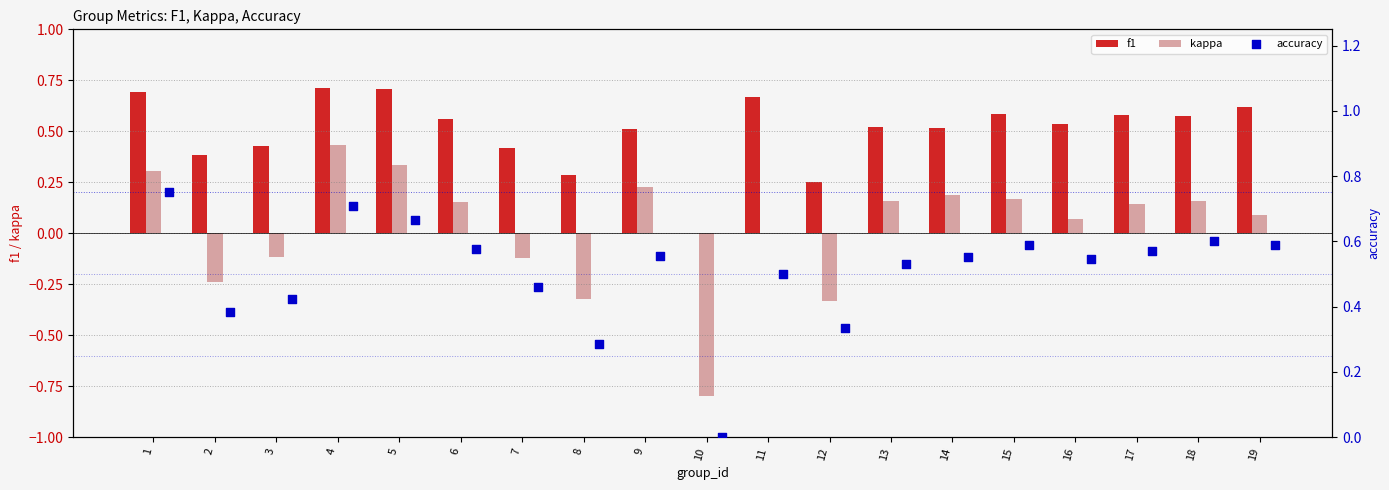

At how many categories does at least one series exceed 0?

18